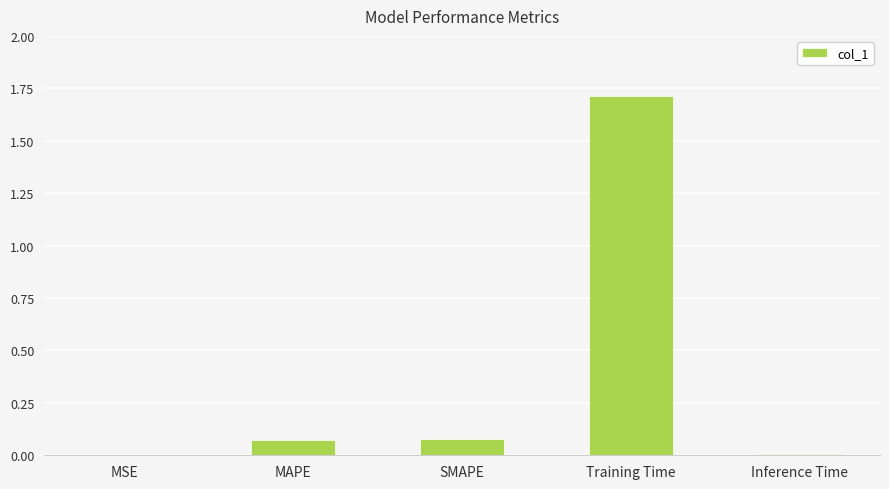

What value does the data have at Training Time?

1.7